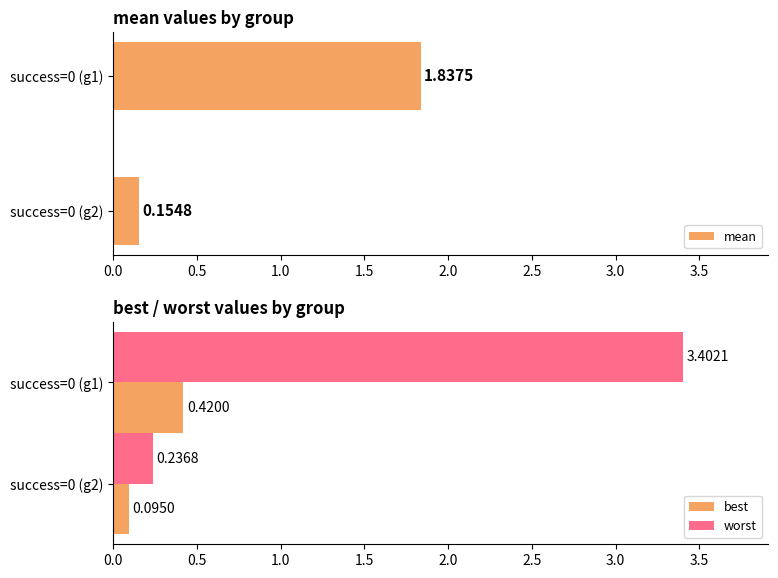

Where is worst nearest to the value 1?

success=0 (g2)